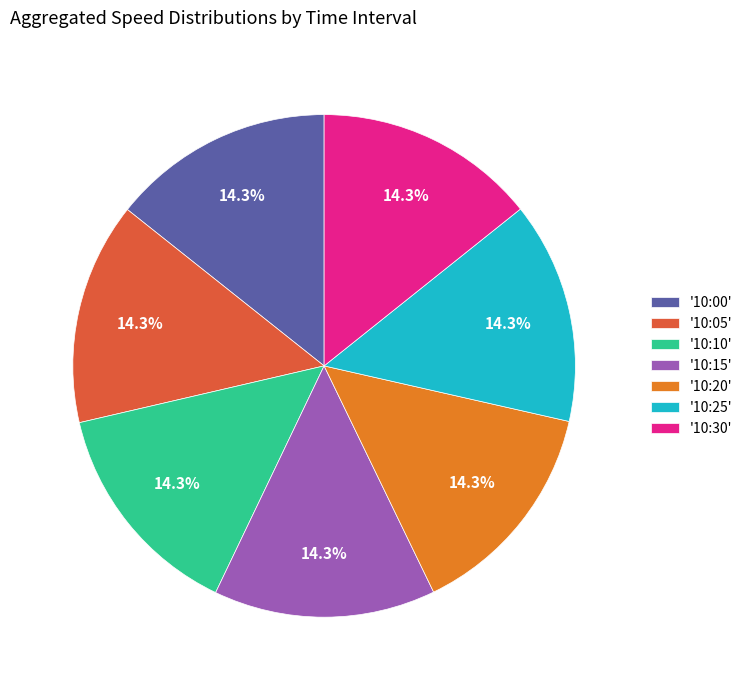

Is there any slice that represents more than half of the pie?

No